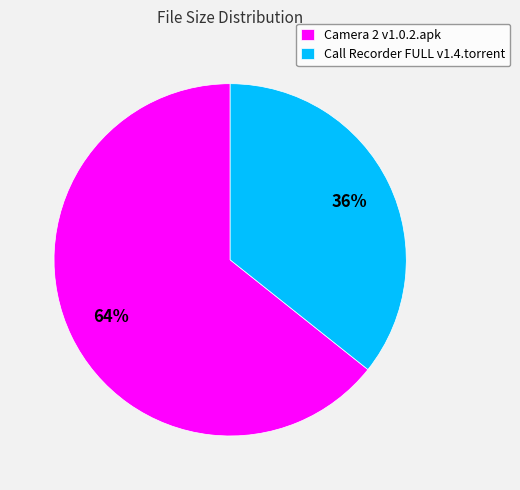

Which category has the biggest portion of the pie?

Camera 2 v1.0.2.apk